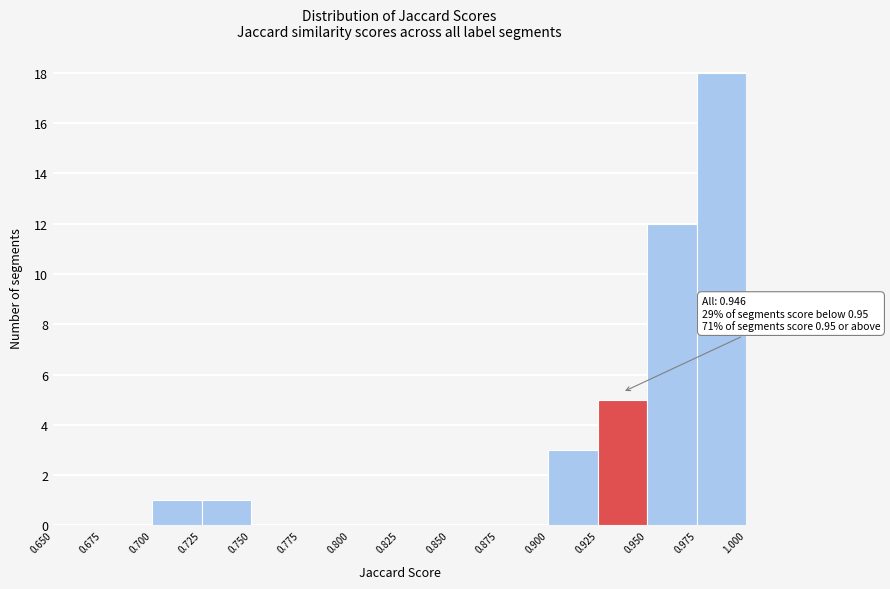

Over which range of the x-axis is the bar tallest?

0.975 to 1.000